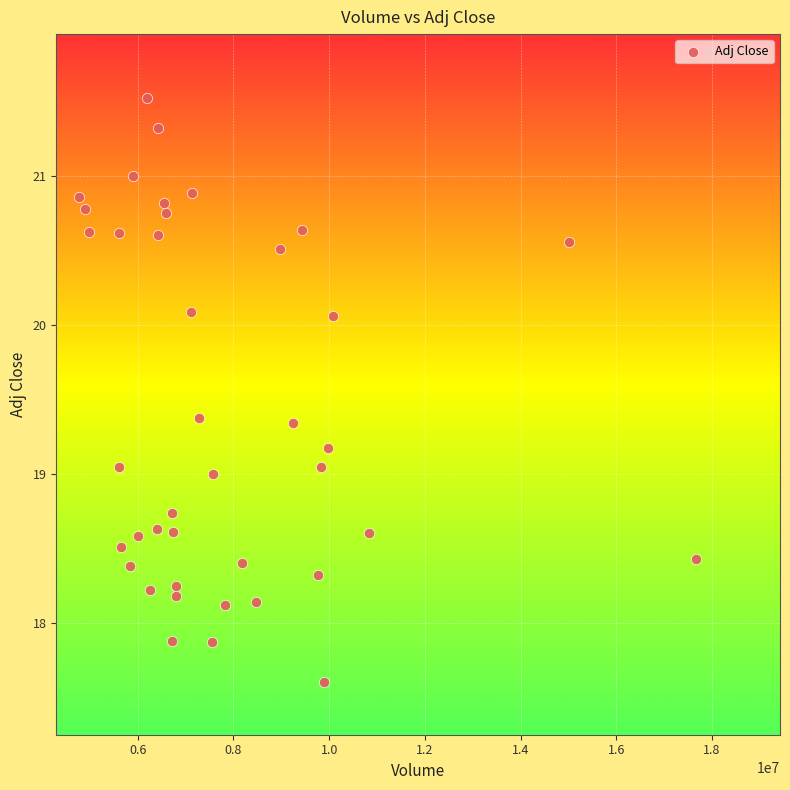

What is the range of X values (max minus min)?

12878300.0